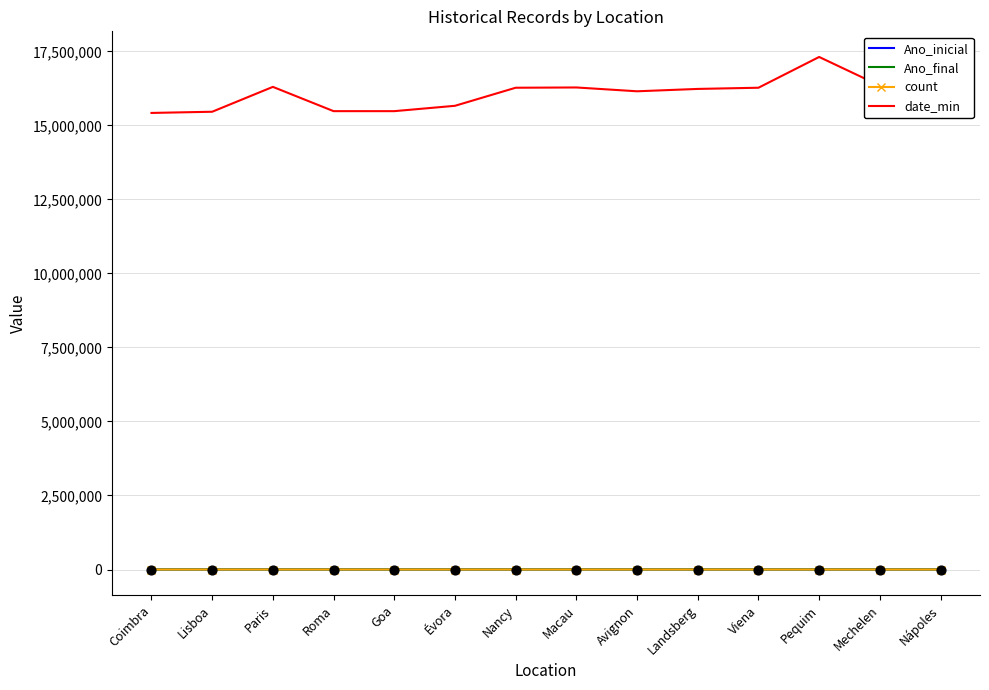

True or false: date_min has a value of 28464990 at Landsberg.

False